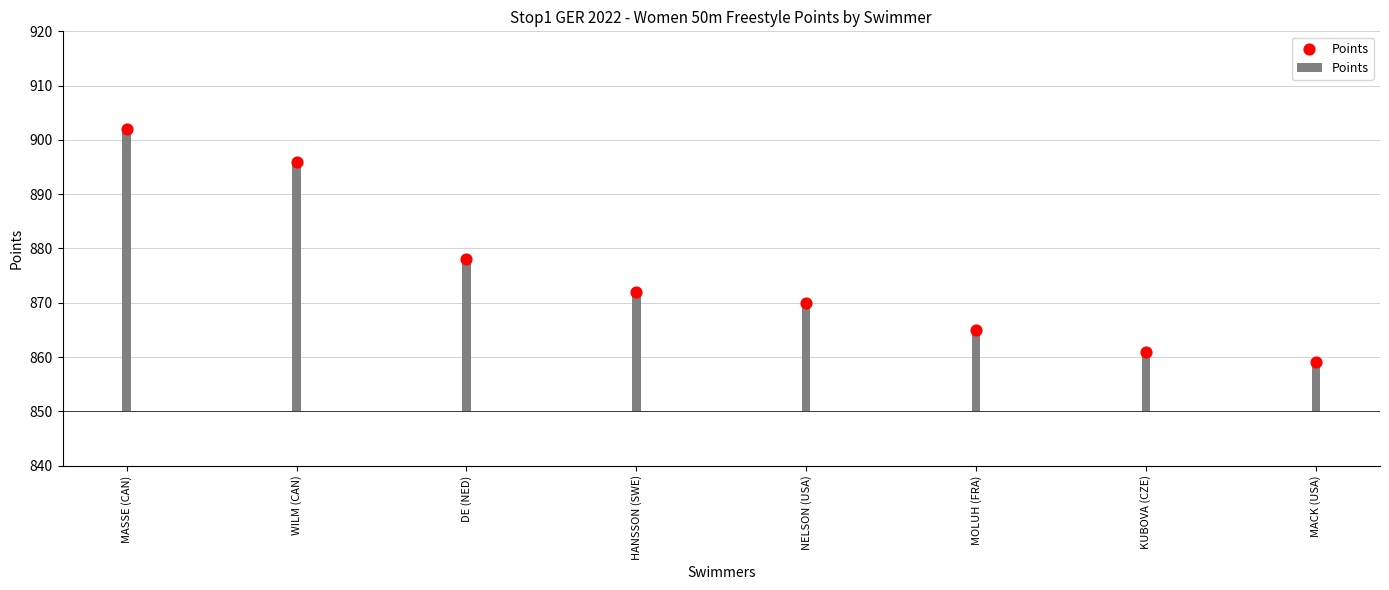

What is the ratio of the value at KUBOVA (CZE) to the value at MASSE (CAN)?

1.0